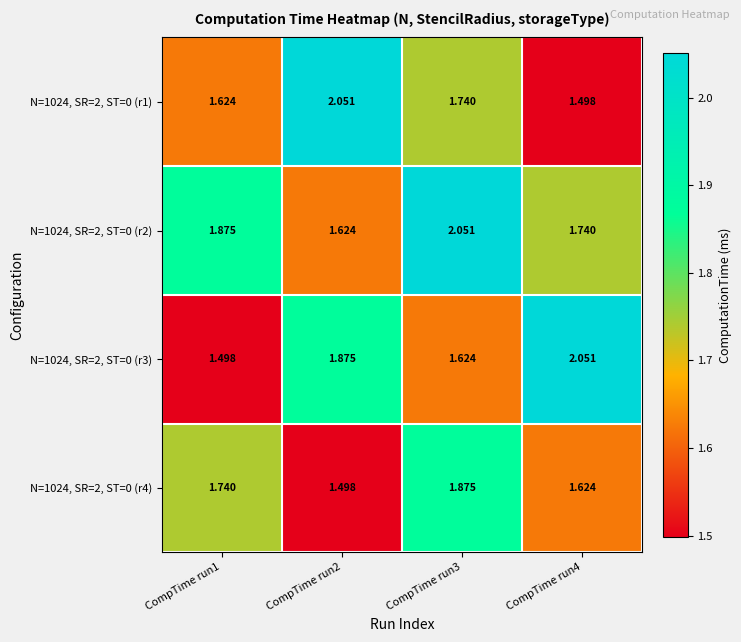

Is the value of N=1024, SR=2, ST=0 (r3) at CompTime run4 greater than the value of N=1024, SR=2, ST=0 (r4) at CompTime run3?

Yes